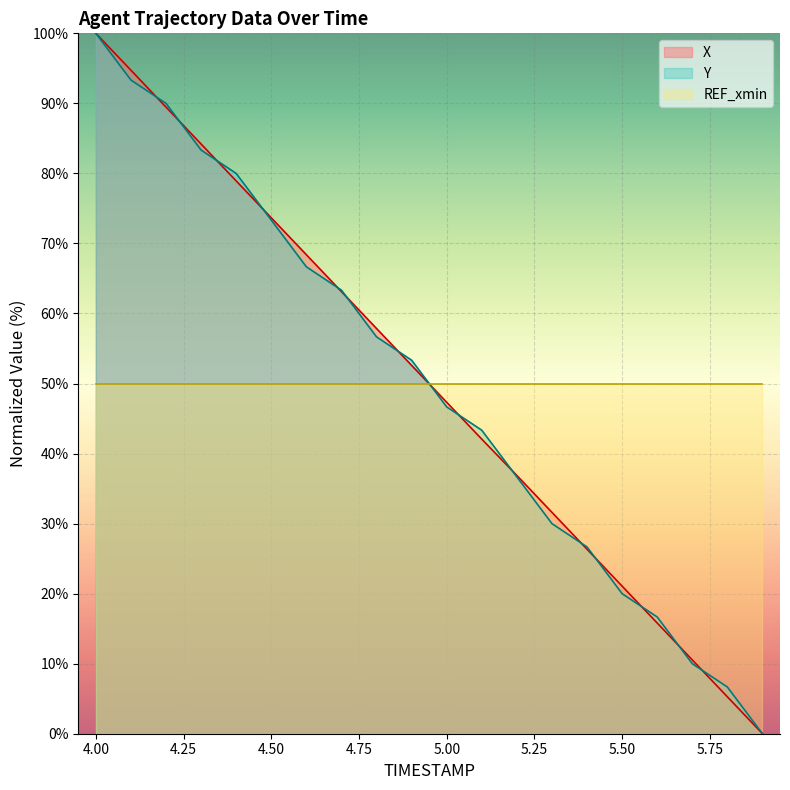

Which series ends up on top after the final intersection of X and Y?

Y